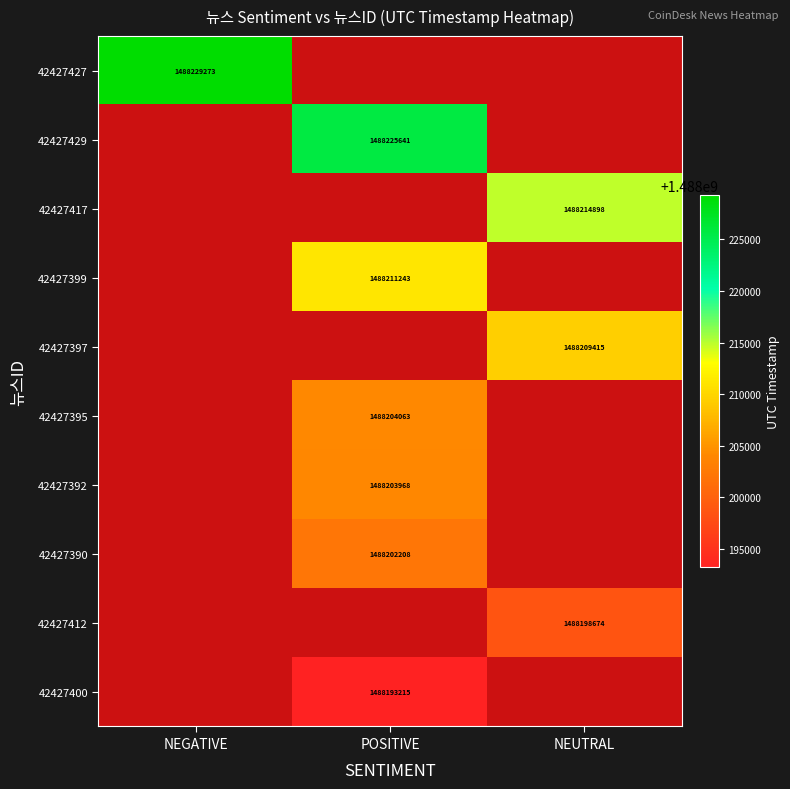

Count the number of categories in the chart.

3